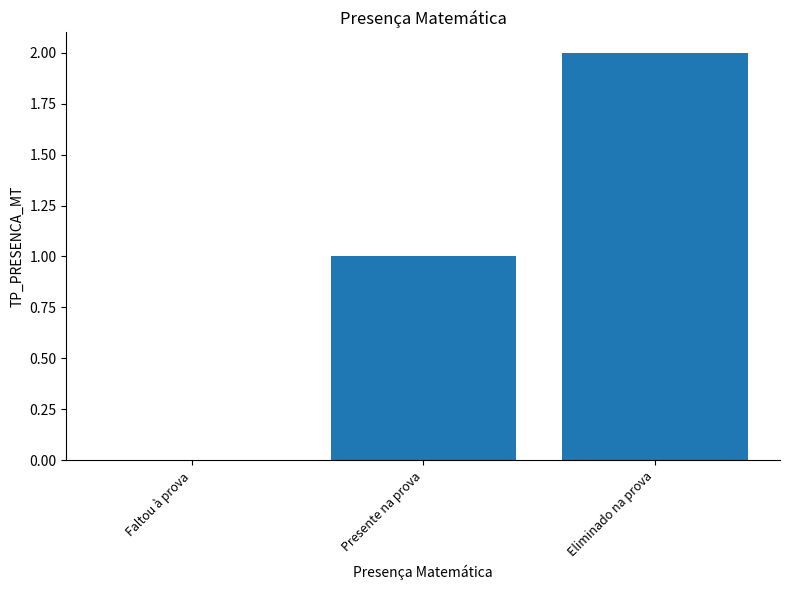

True or false: the data shows 0 at Faltou à prova.

True